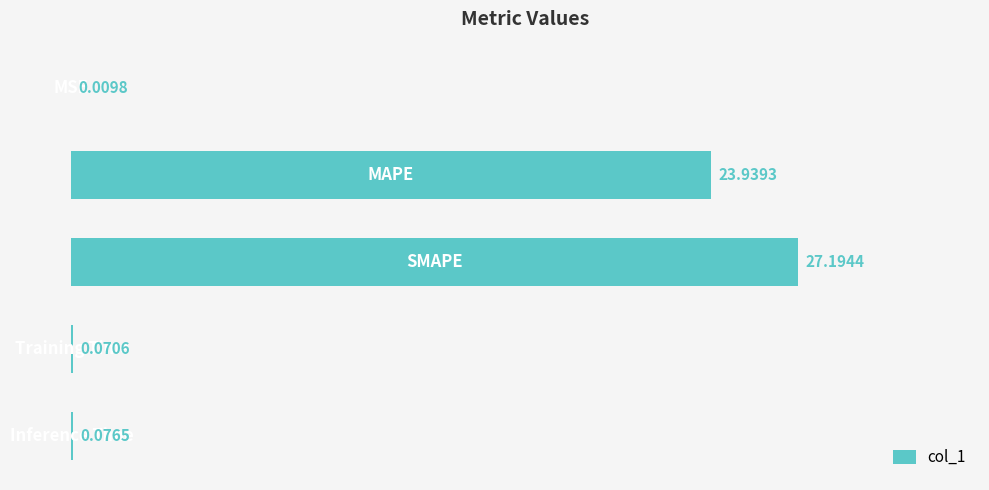

Count the number of categories in the chart.

5